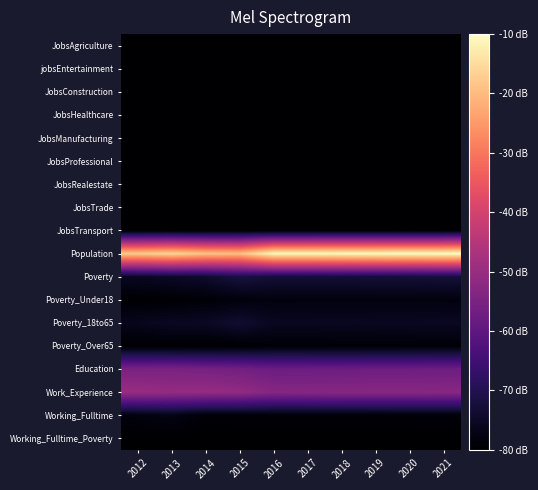

Which series has the largest range (max minus min)?

Population